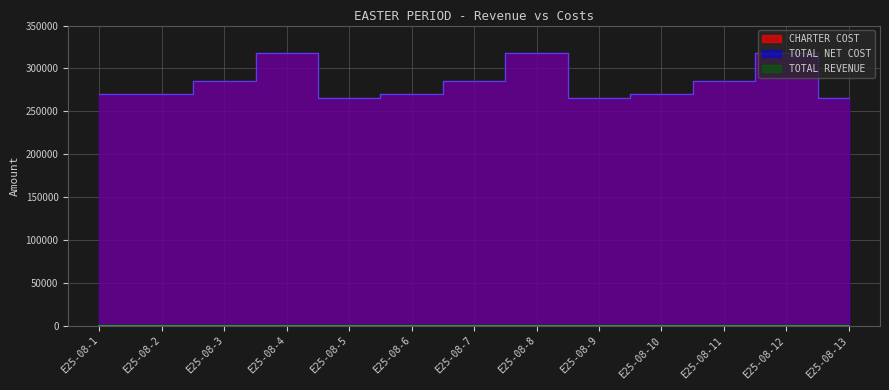

True or false: TOTAL NET COST and CHARTER COST intersect in this chart.

False